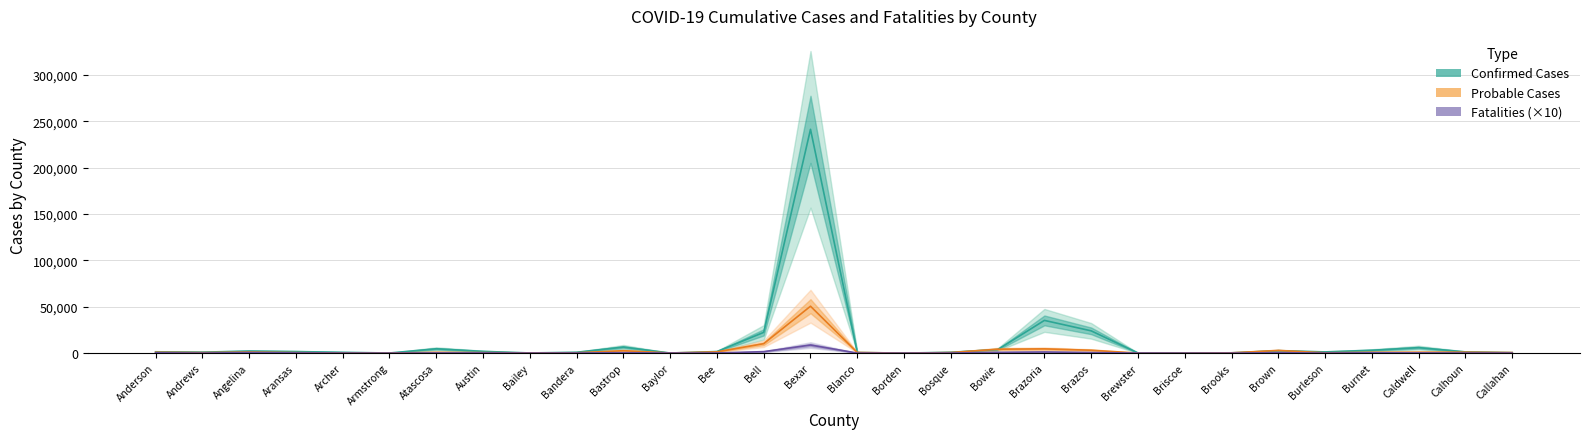

What is the value of the Confirmed Cases point at the 29th from the left?

1345